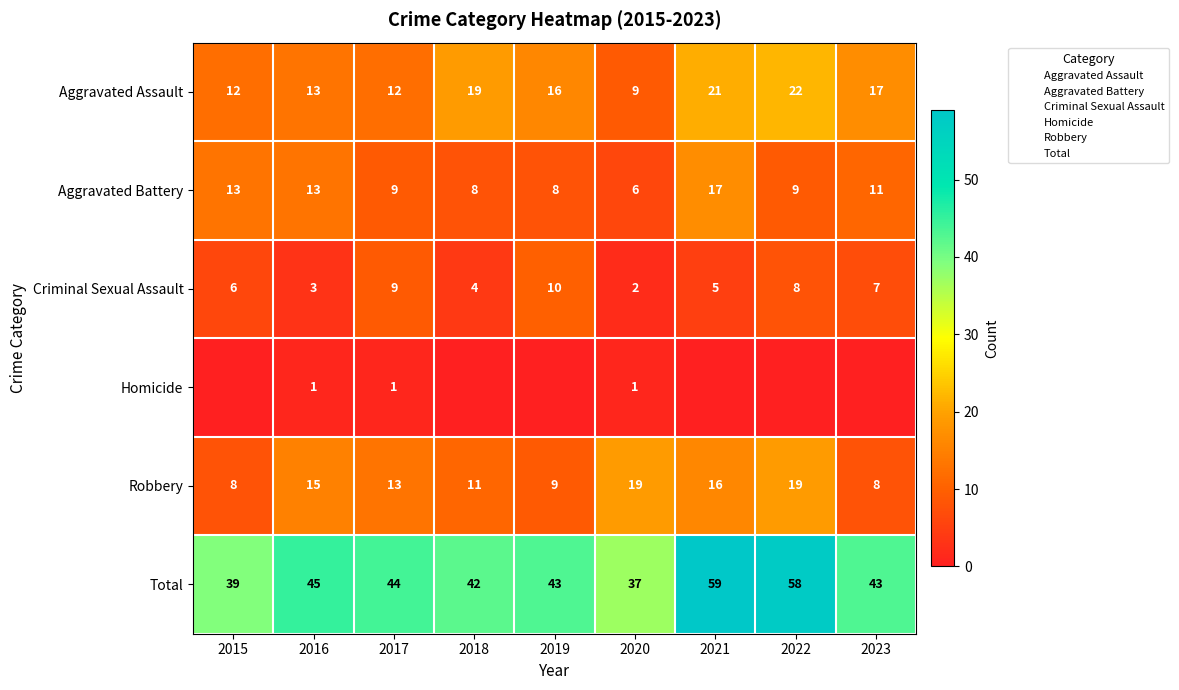

Which has a higher value, 2015 or 2020?

2015